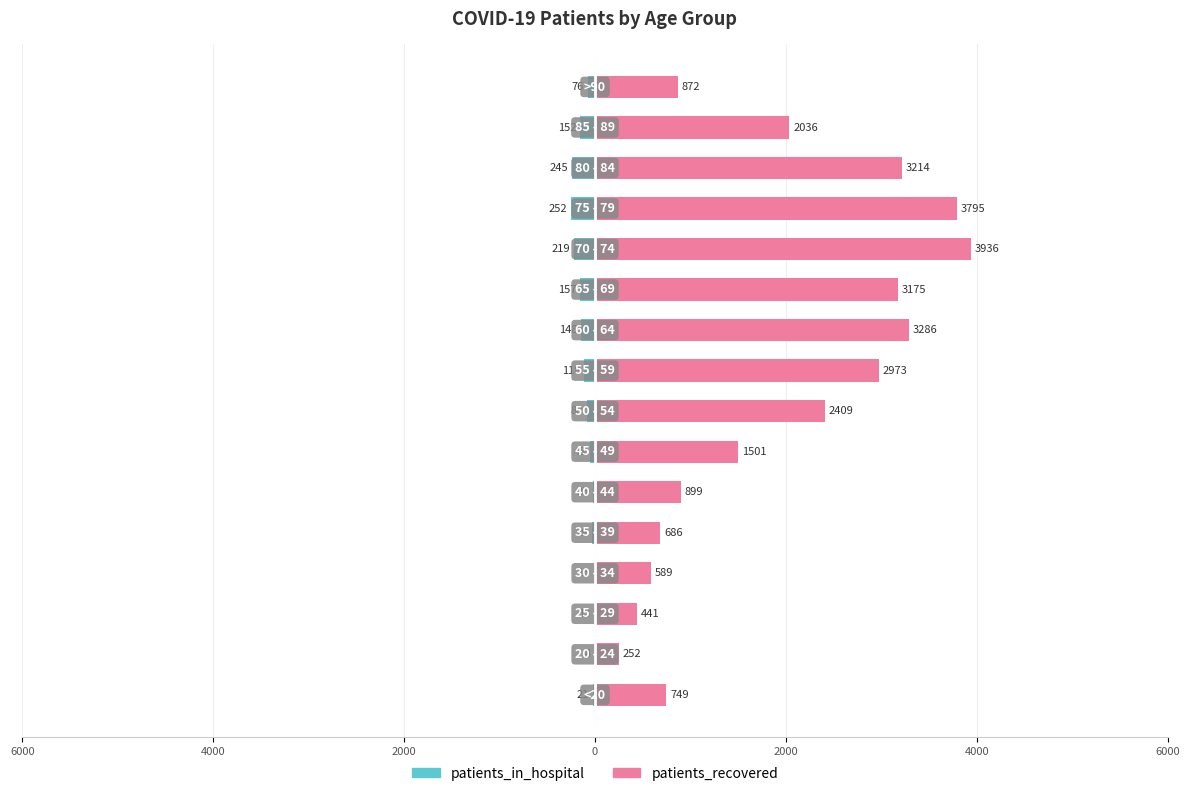

Which series has the largest range (max minus min)?

patients_recovered